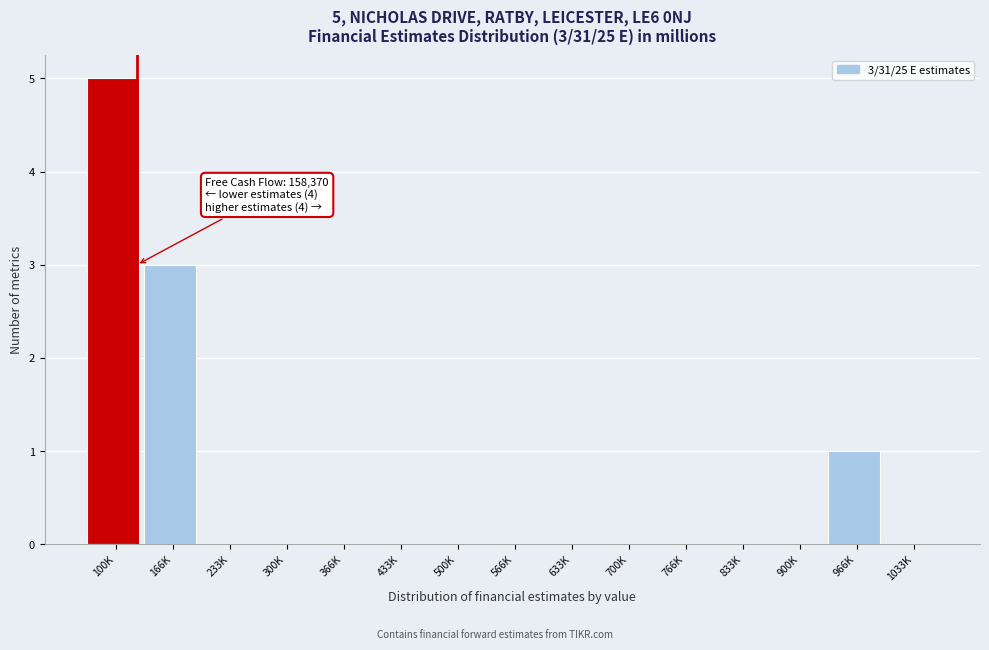

Reading left to right, what are all the values shown in this chart?

100K=5	166K=3	233K=0	300K=0	366K=0	433K=0	500K=0	566K=0	633K=0	700K=0	766K=0	833K=0	900K=0	966K=1	1033K=0